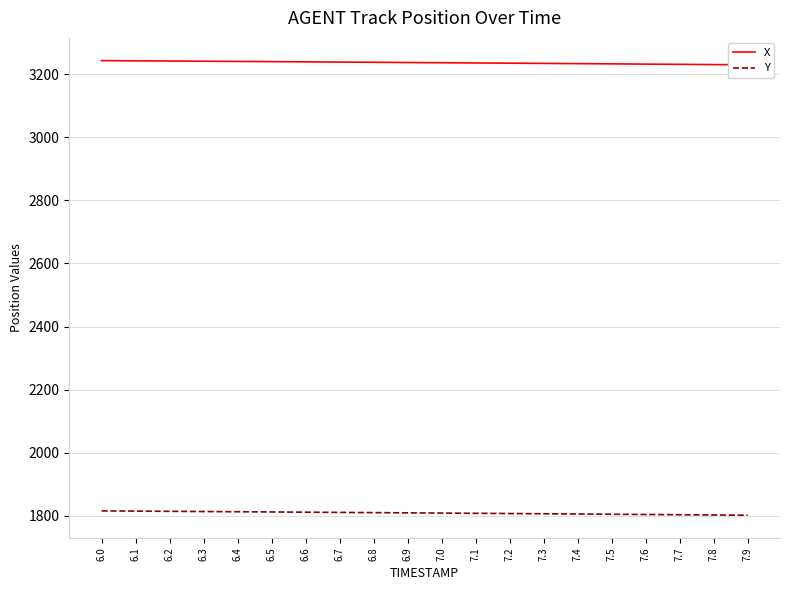

True or false: X has more than 0 interior local peaks.

False